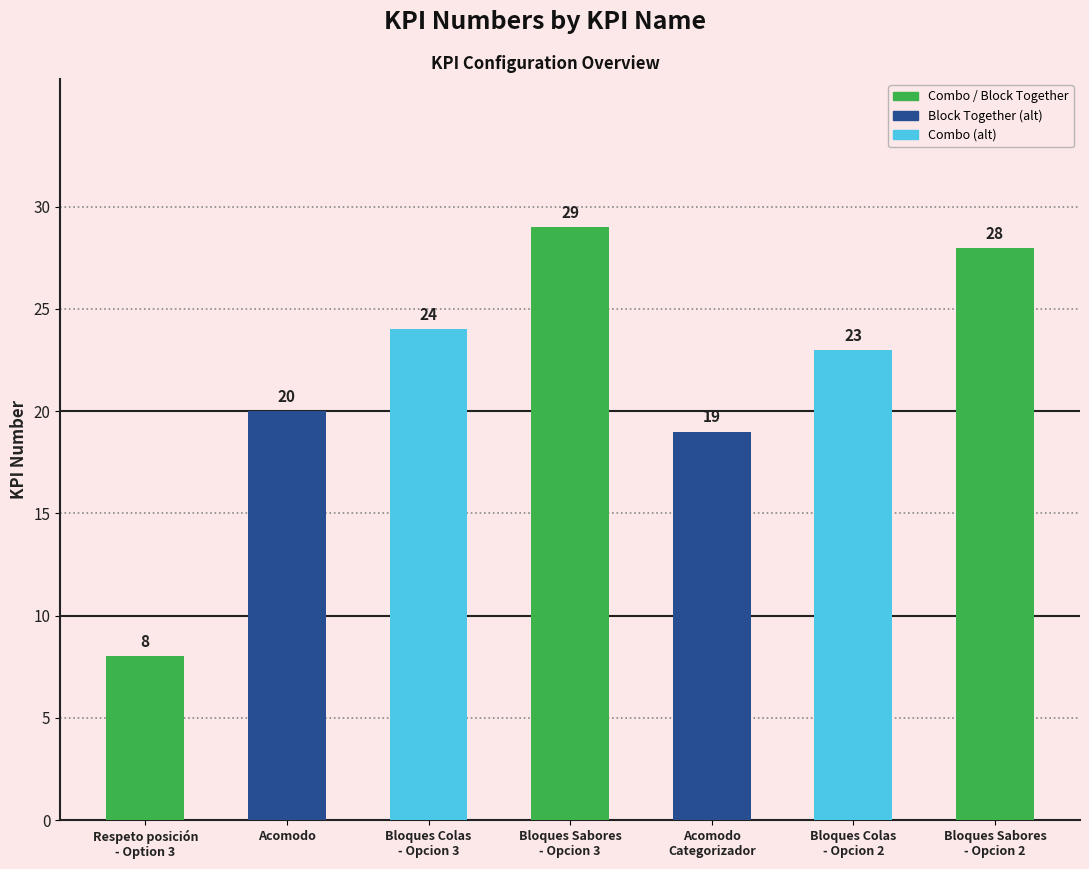

Read the value at Bloques Colas
- Opcion 2, to the nearest 5.

25